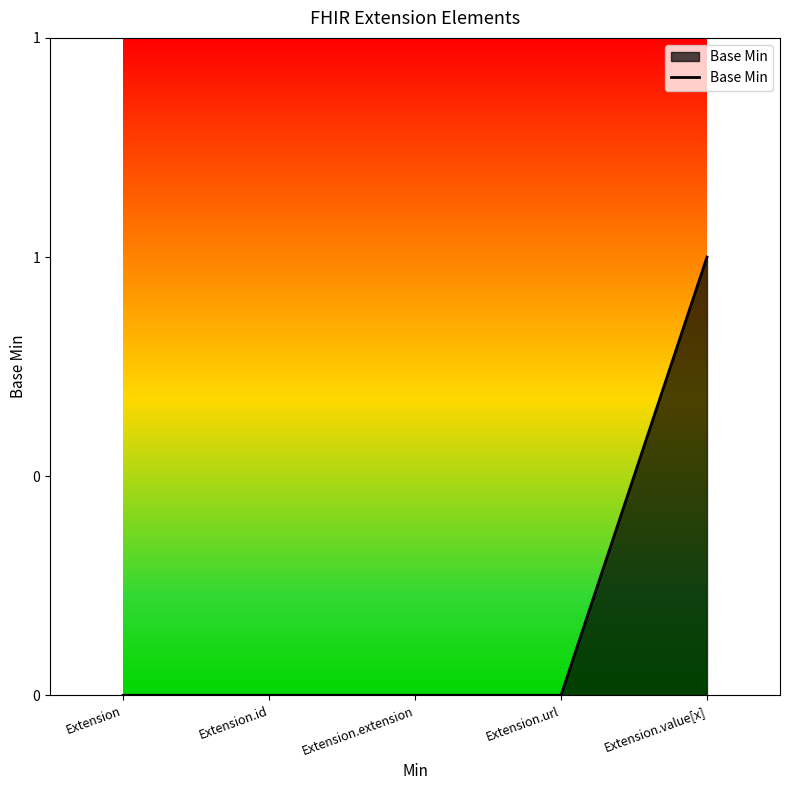

List the labels in order of value, smallest first.

Extension, Extension.id, Extension.extension, Extension.url, Extension.value[x]